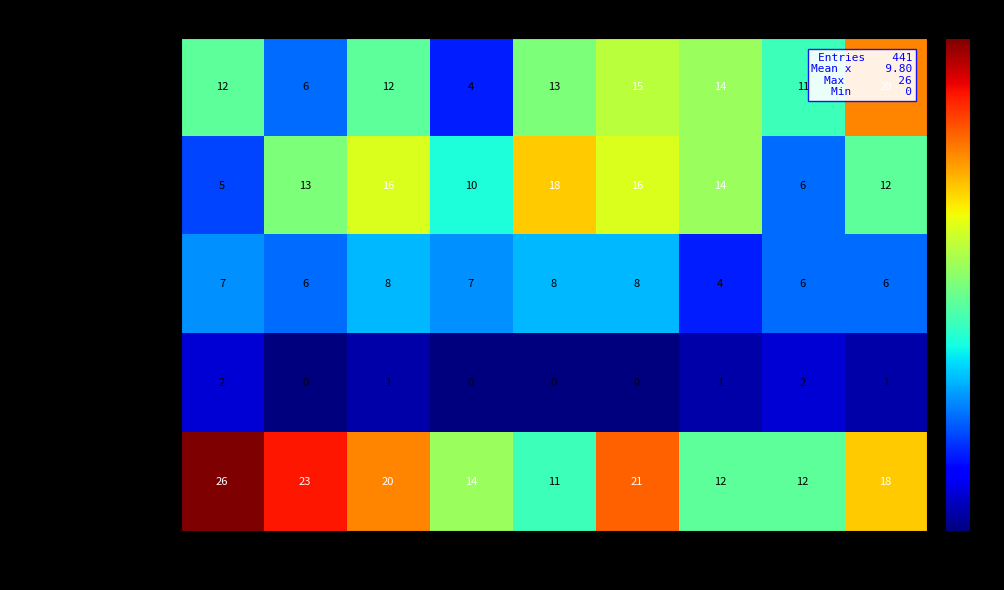

Rank the series at 2020 from highest to lowest value.

Robbery, Aggravated Battery, Aggravated Assault, Criminal Sexual Assault, Homicide